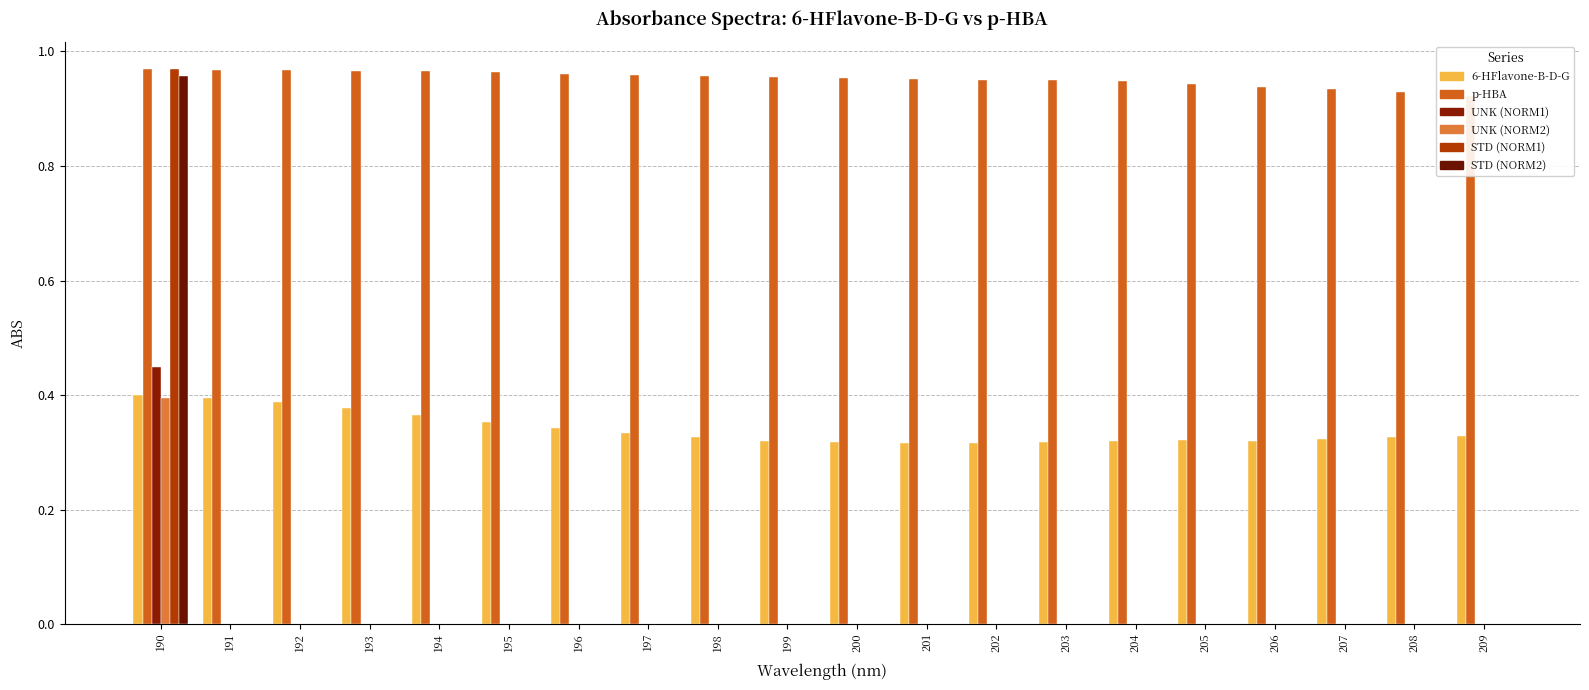

Which has a higher value, 190 or 201?

190